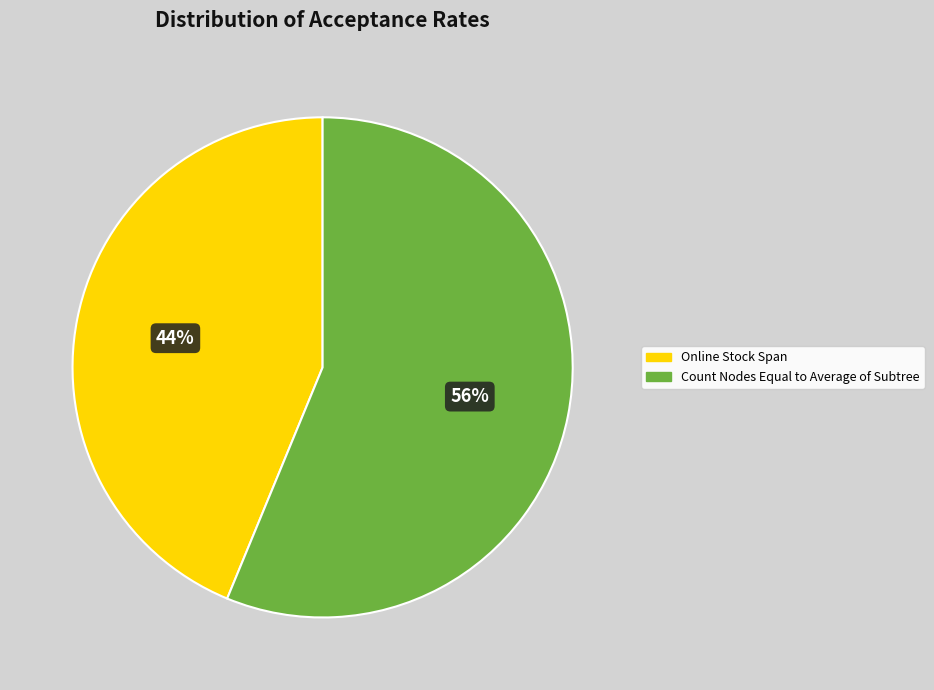

Count the number of slices in the pie.

2